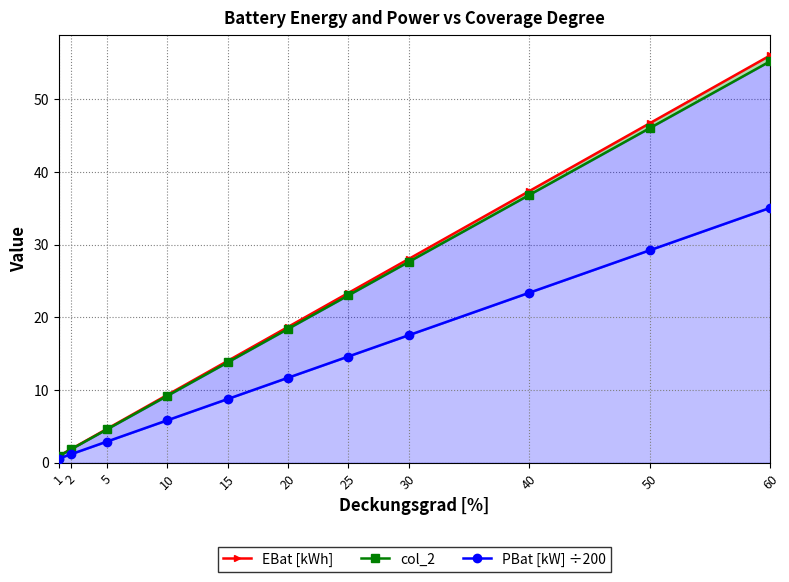

What is the value of the PBat [kW] ÷200 point at the 5th from the left?

8.8